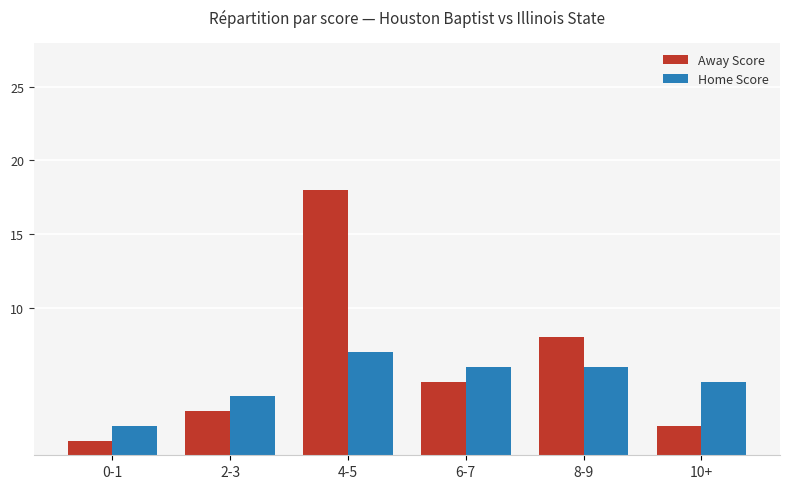

Is it true that Home Score equals 2 at 0-1?

True